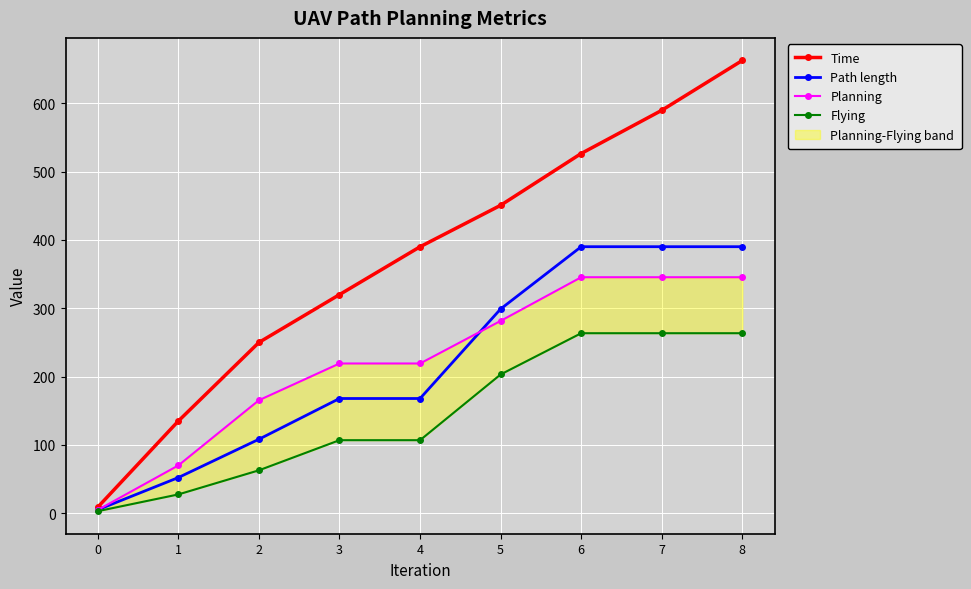

Reading left to right, list all the values displayed in this chart.

Time: 8.8	134.8	249.8	319.9	389.9	450.5	526.3	589.5	662.5
Path length: 5.0	52.2	108.2	167.8	167.8	298.9	390.0	390.0	390.0
Planning: 4.8	69.9	165.3	219.1	219.1	281.4	345.3	345.3	345.3
Flying: 3.0	27.5	62.8	106.9	106.9	203.0	263.4	263.4	263.4